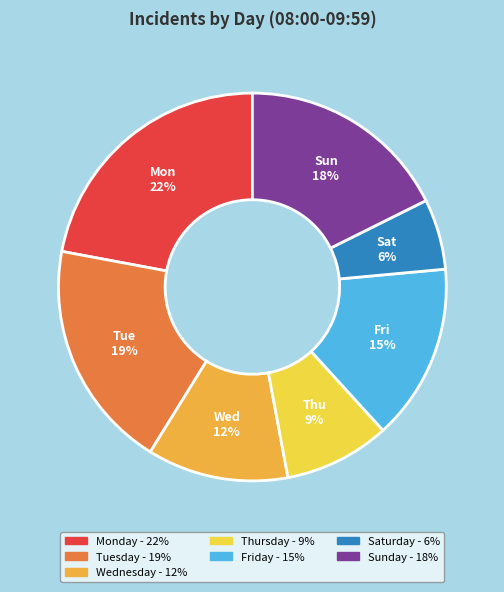

What is the smallest slice in the pie chart?

Saturday